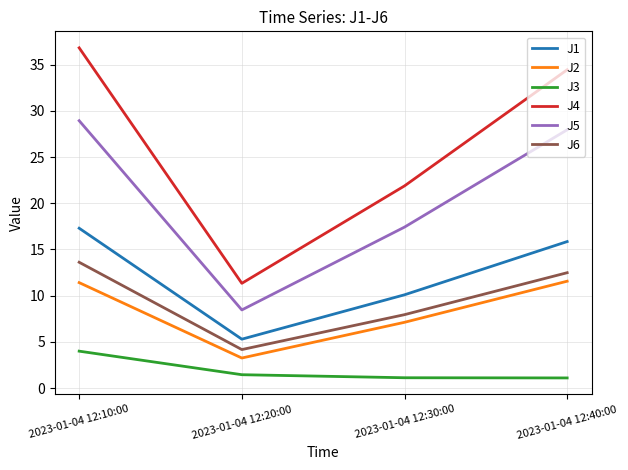

Which series has the largest range (max minus min)?

J4